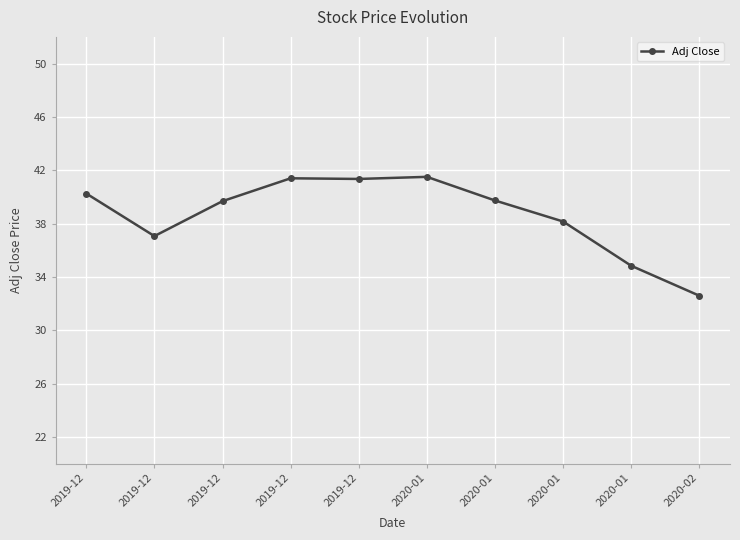

Where is the data nearest to the value 37?

2019-12